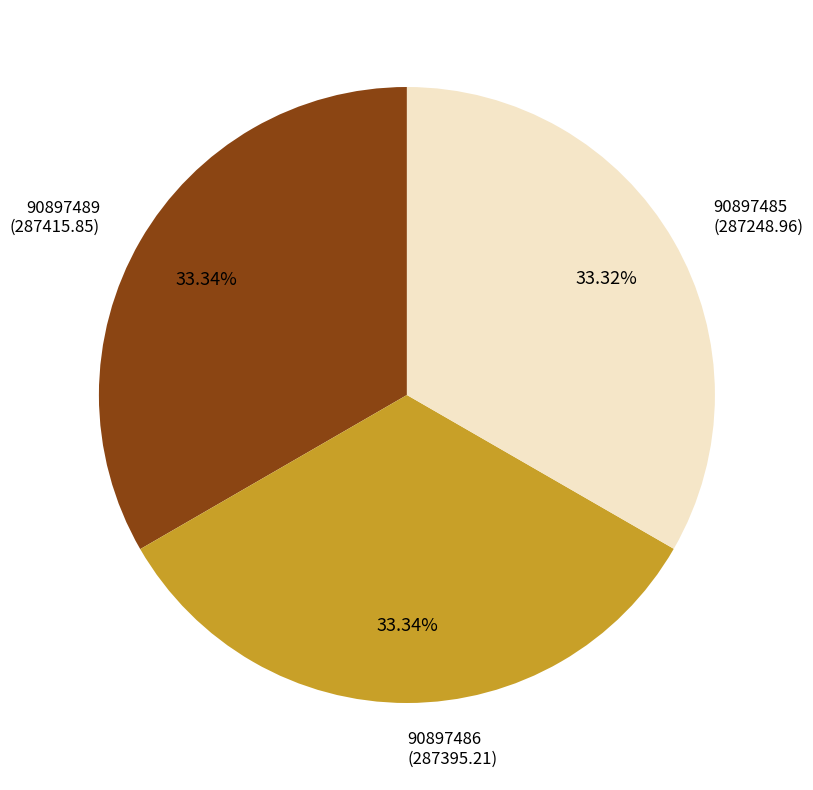

Is there a majority slice in this chart?

No